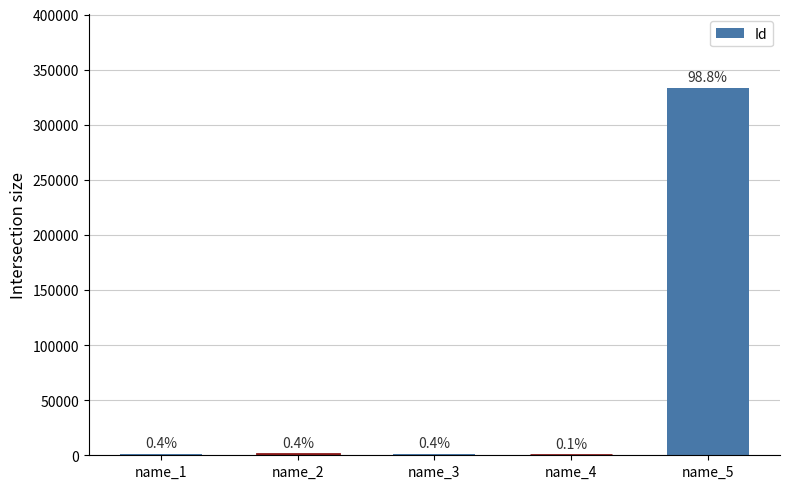

The chart shows a value of 200 at name_4. True or false?

False